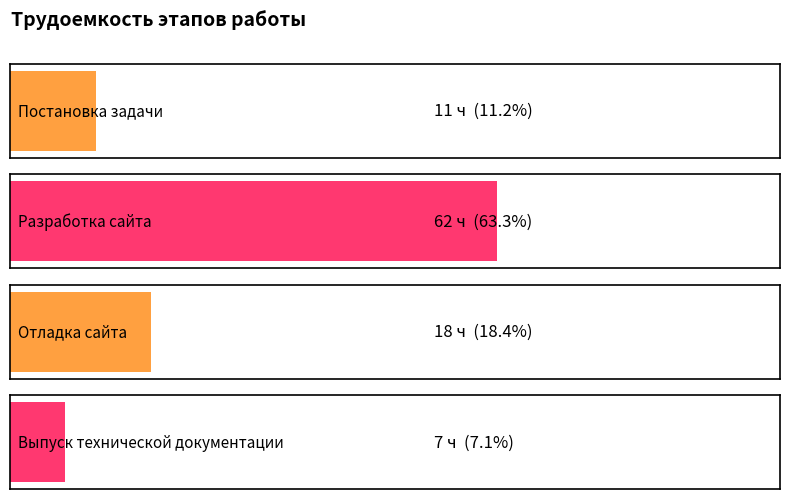

Reading left to right, extract all data points from this chart.

11	62	18	7